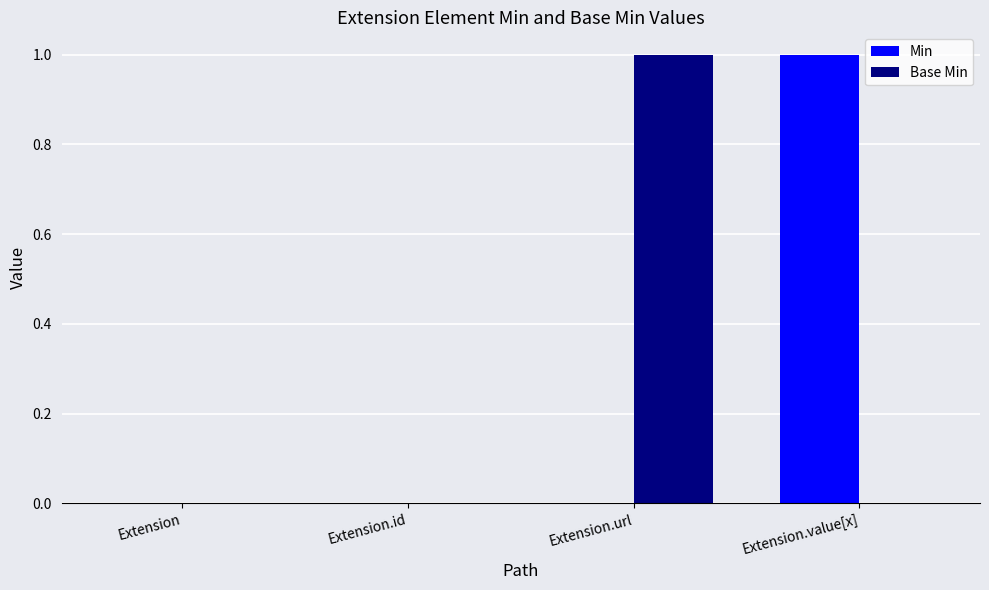

Which category has the highest value in the Min series?

Extension.value[x]